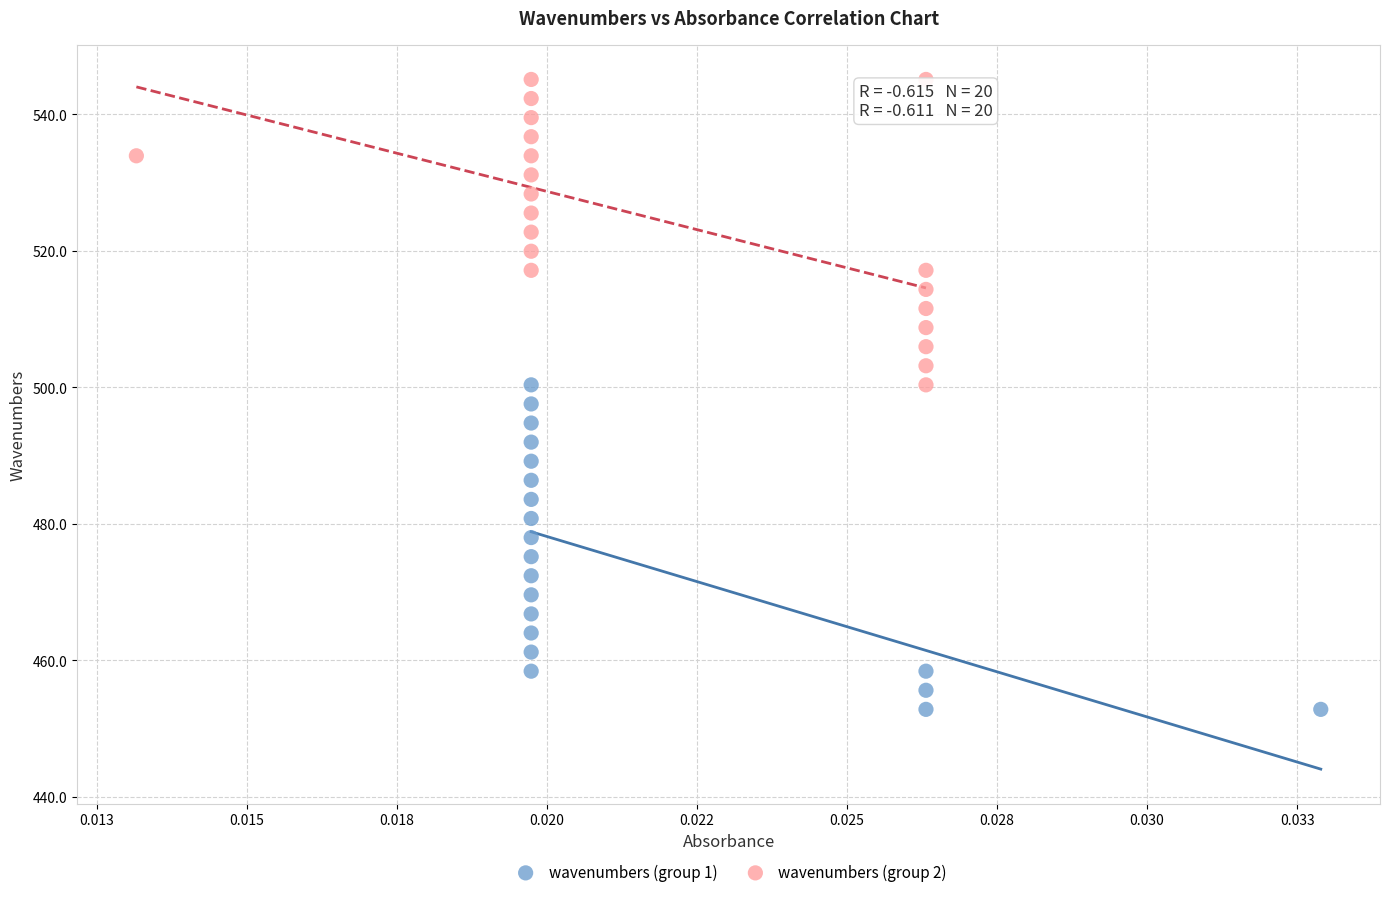

Which series reaches the minimum Y coordinate?

wavenumbers (group 1)